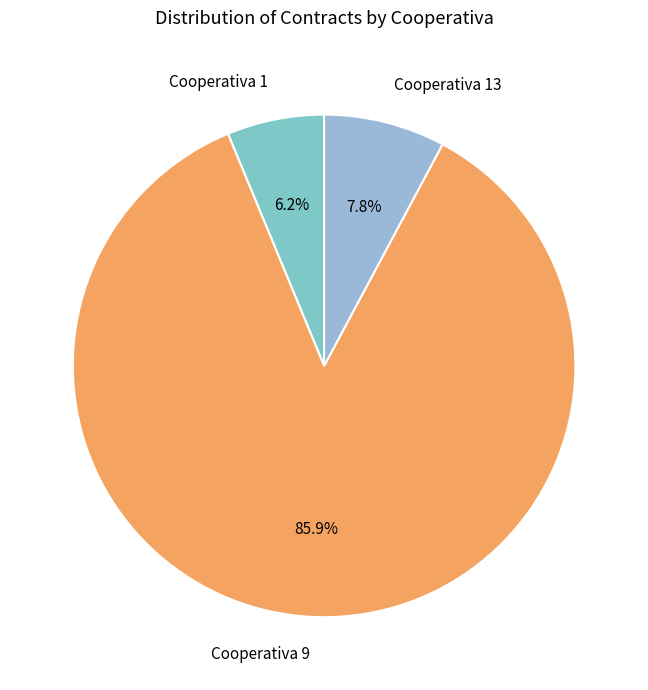

To the nearest percent, what is the difference between the largest and smallest slice percentages?

80%